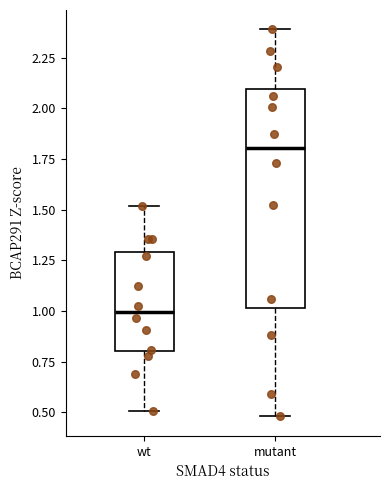

Reading left to right, transcribe this box plot: for each box, give where its median line is, the range the box spans, and where its two whiskers end, as read against the y-axis. The values are not printed on the chart, so give them approximately, as read against the axis.

wt: median 1.0, box 0.8 to 1.3, whiskers 0.5 to 1.5
mutant: median 1.8, box 1.0 to 2.1, whiskers 0.5 to 2.4